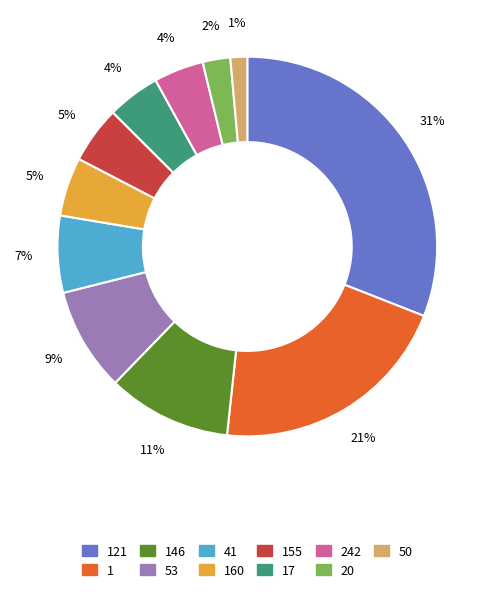

How many segments does this pie chart have?

11